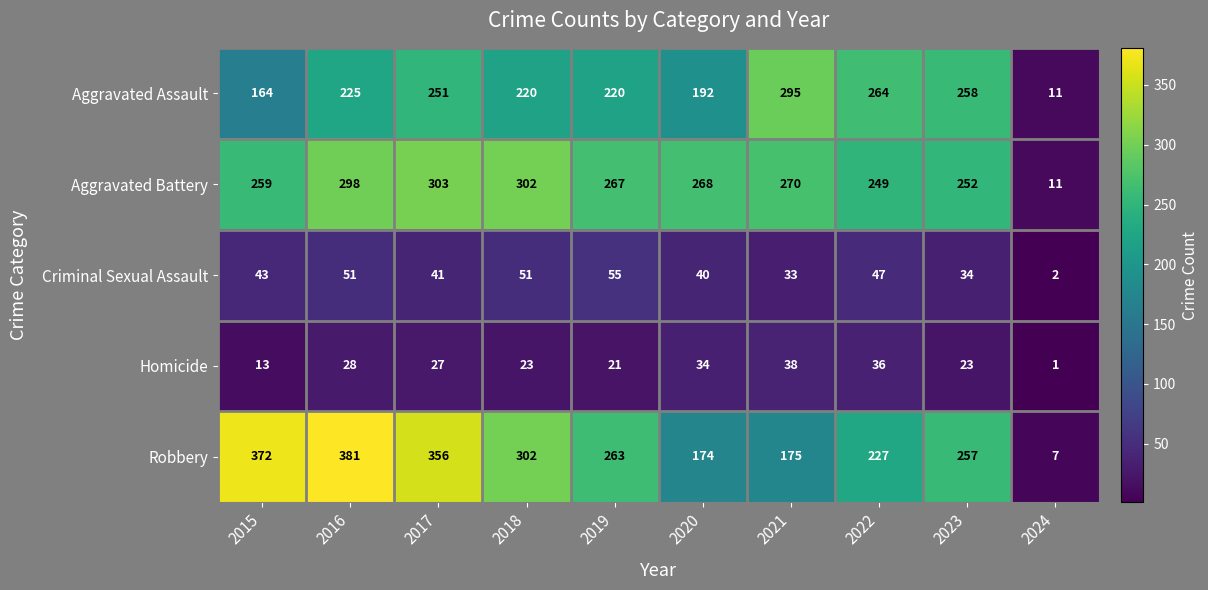

Is it true that Aggravated Assault equals 295 at 2021?

True